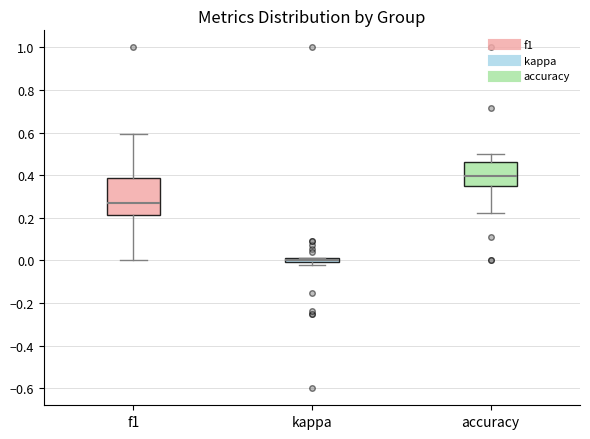

Which box is the tallest, from its lower edge to its upper edge?

f1